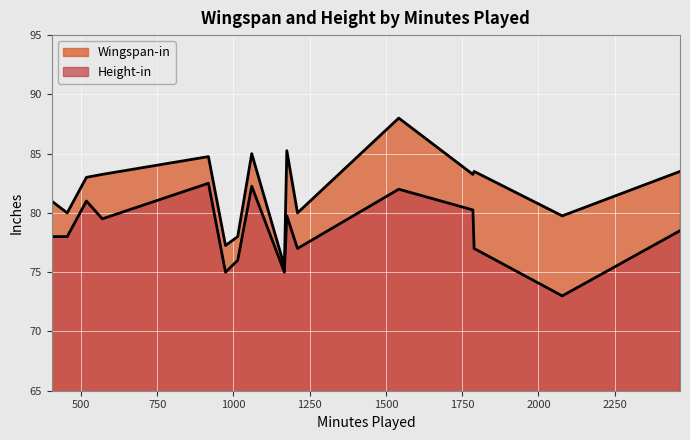

What is the sum of the Height-in values at Dennis Schroder and Isaiah Taylor?

148.0